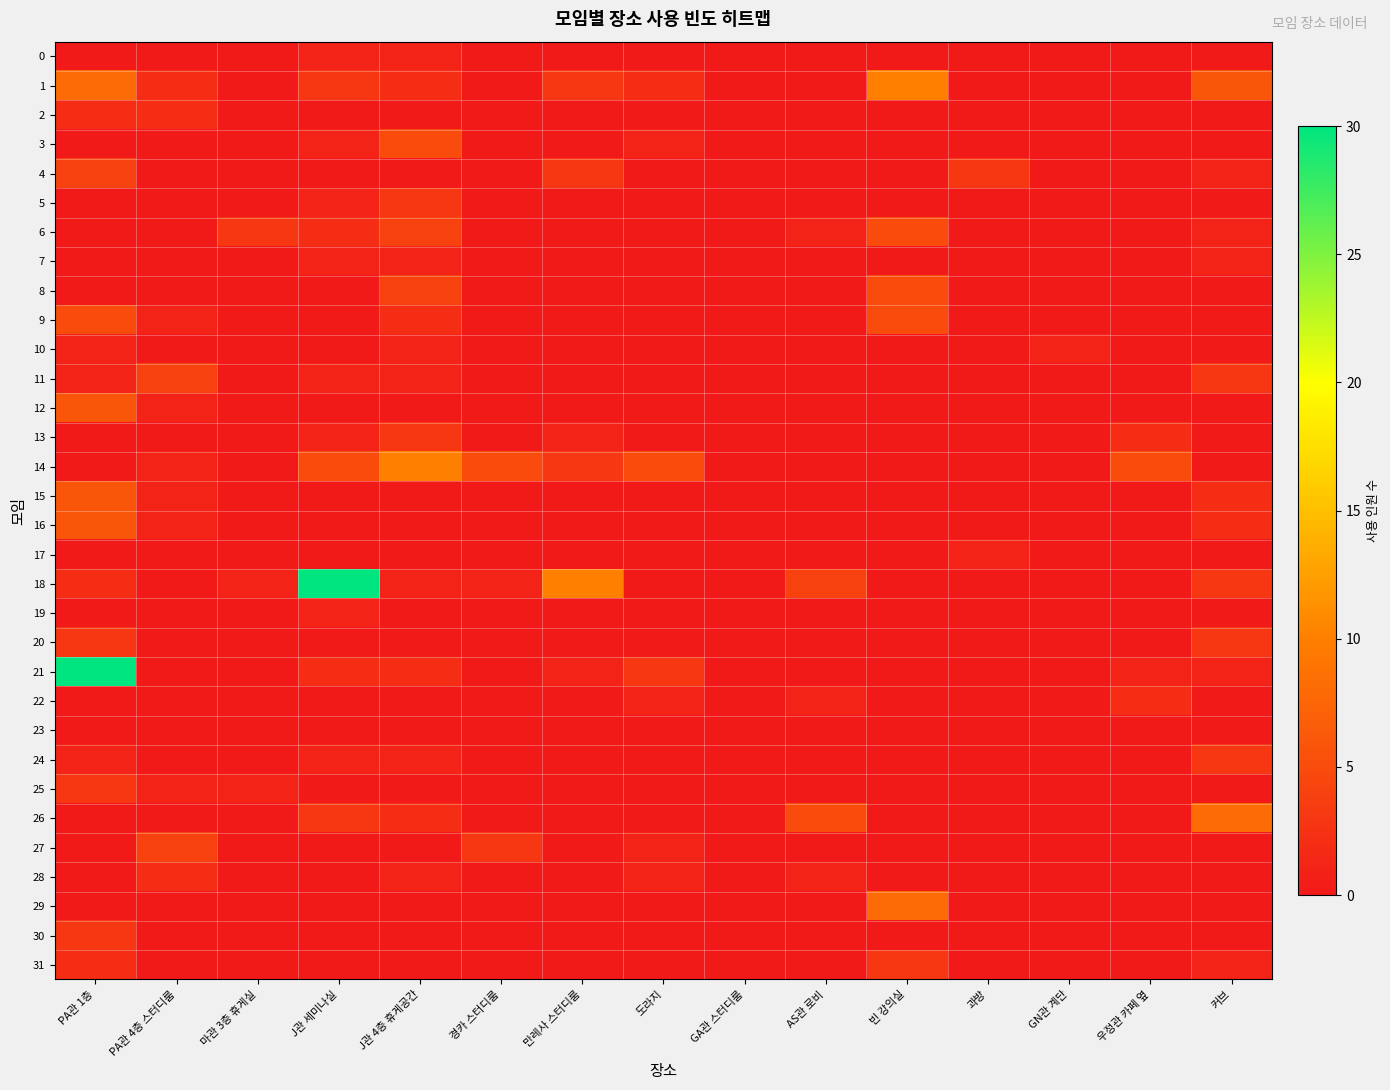

What is the maximum value shown in the chart?

30